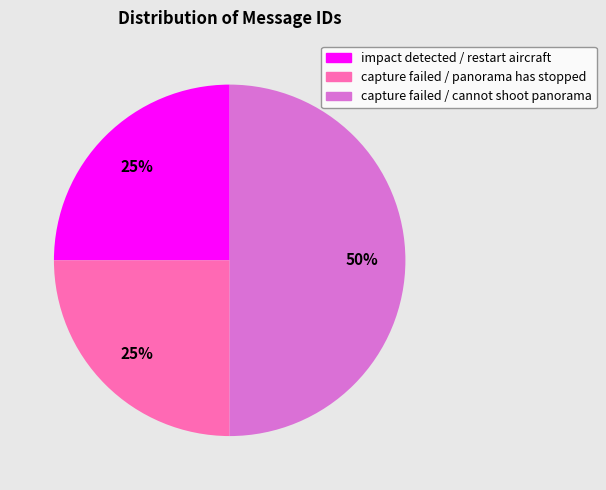

Count the number of slices in the pie.

3